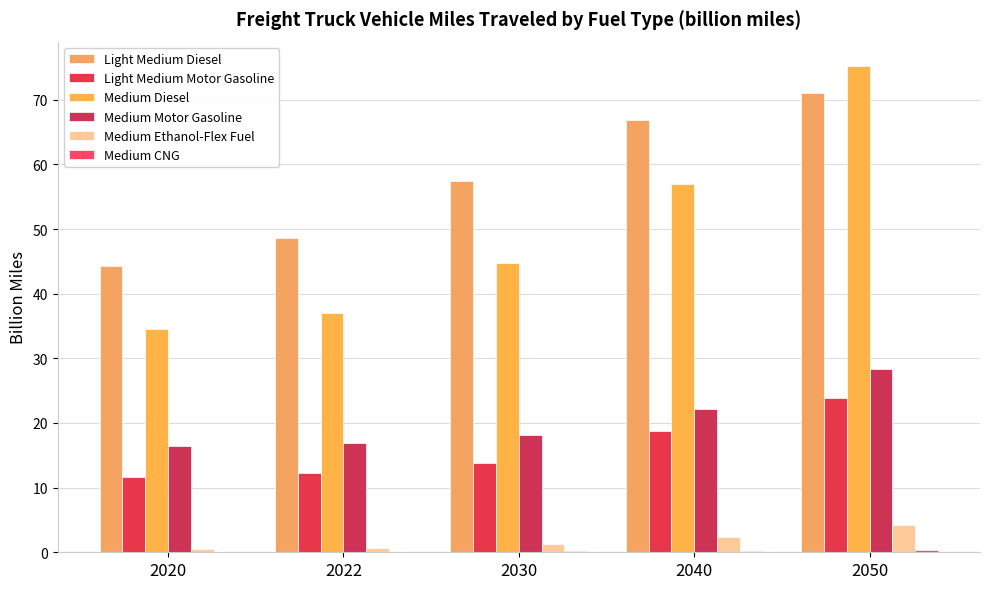

Rank the categories by Medium Motor Gasoline value from highest to lowest.

2050, 2040, 2030, 2022, 2020